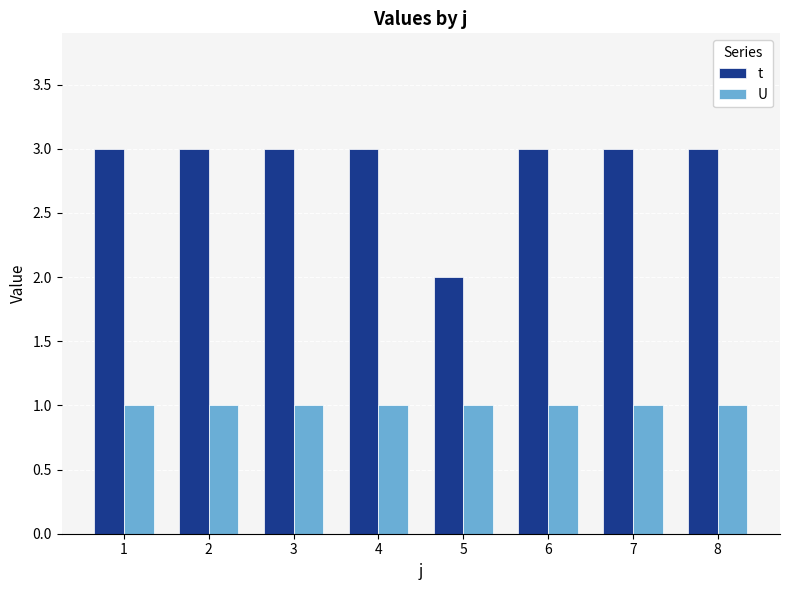

Rank the series at 4 from highest to lowest value.

t, U